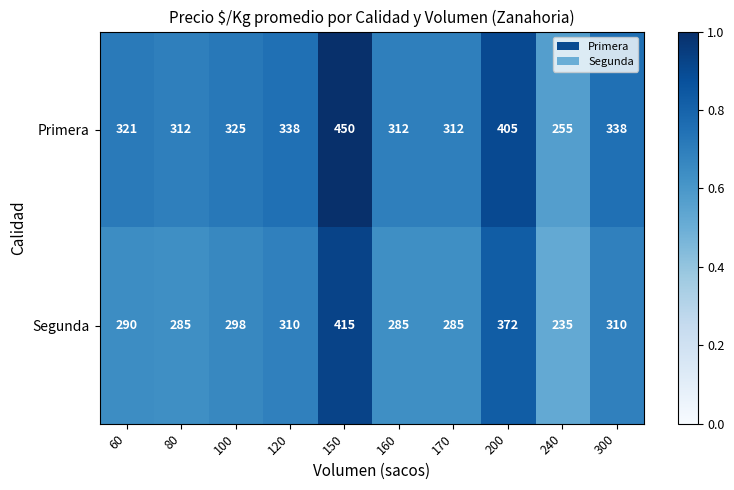

Reading left to right, extract all data points from this chart.

Primera: 321	312	325	338	450	312	312	405	255	338
Segunda: 290	285	298	310	415	285	285	372	235	310